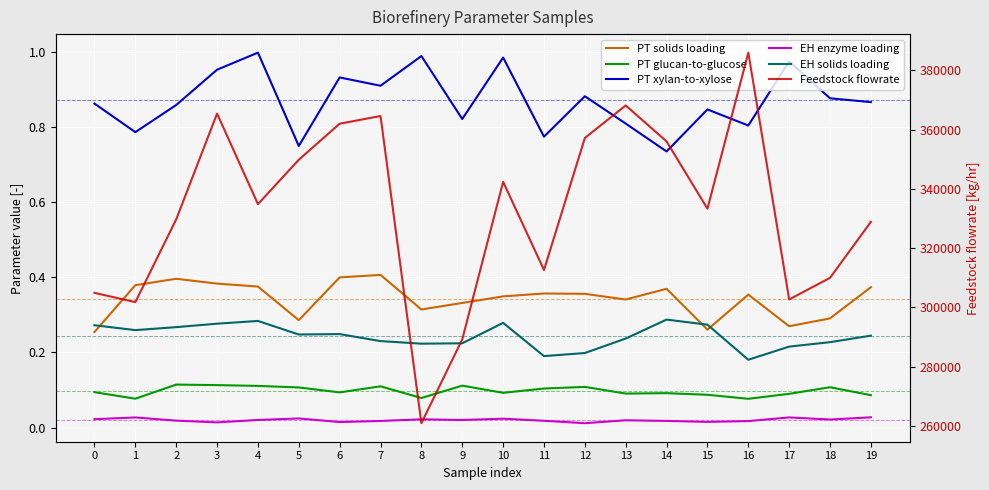

The value of PT glucan-to-glucose at 10 is 0.1. True or false?

True